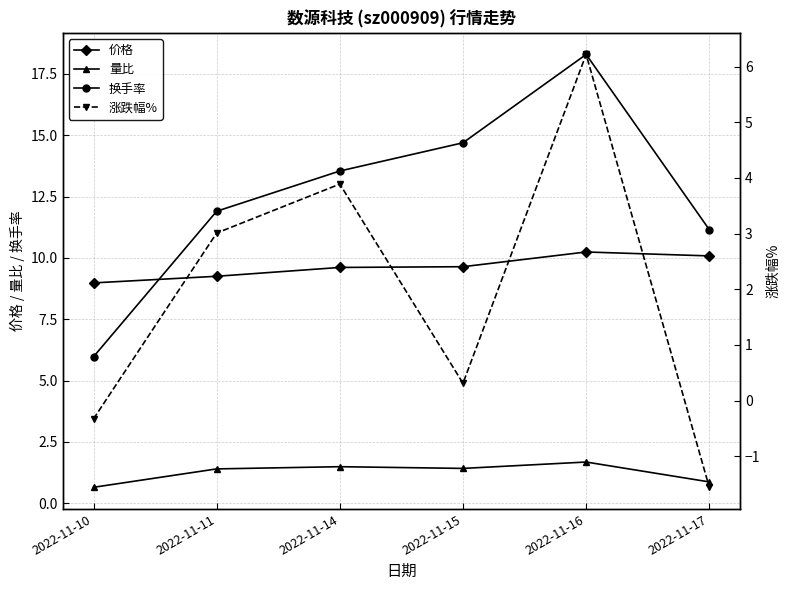

What is the sum of all 量比 values?

7.5